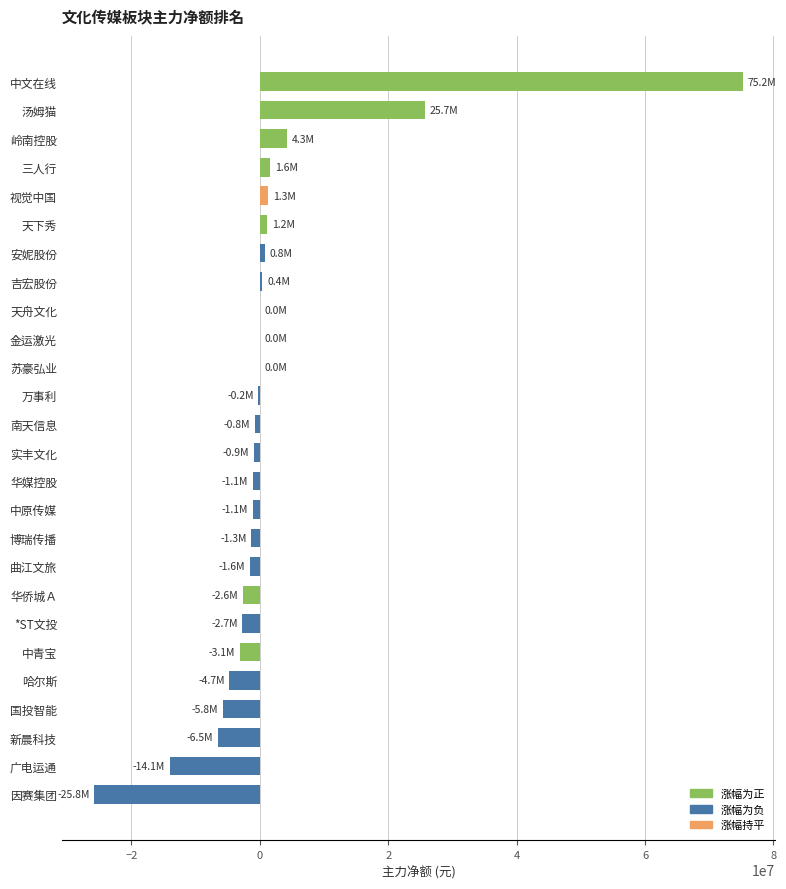

What is the sum of the values at 中文在线 and 中青宝?

72128554